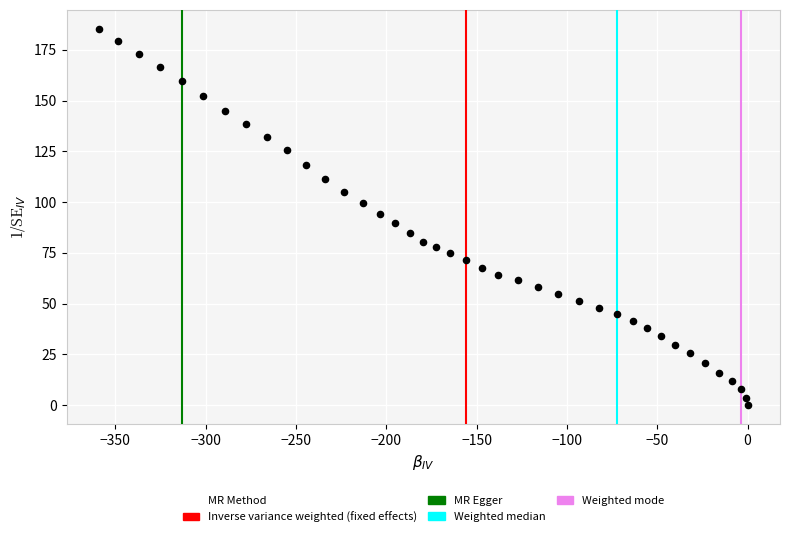

What is the range of Y values (max minus min)?

185.4